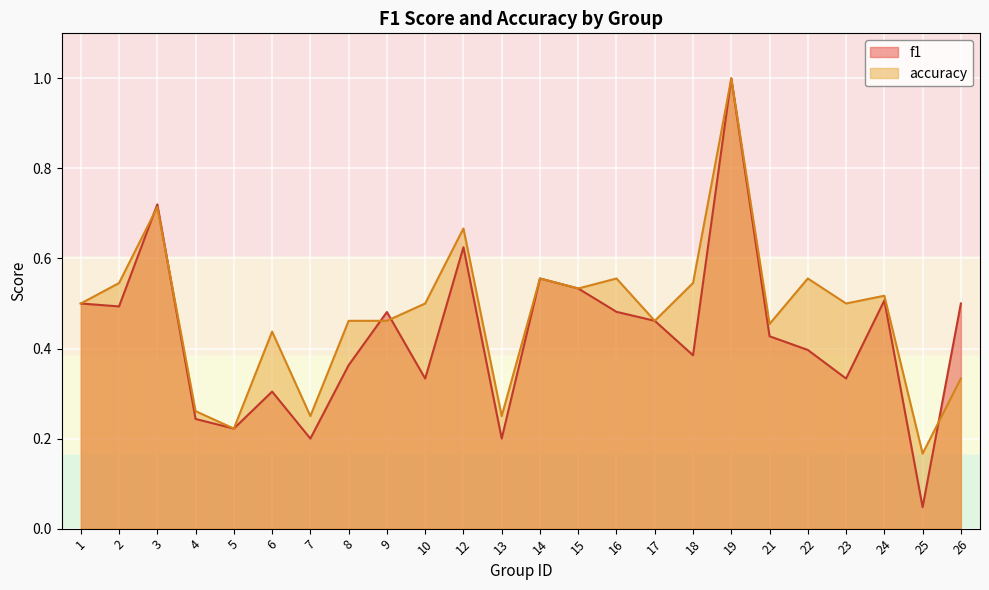

List the series in order of their overall mean, lowest first.

f1, accuracy